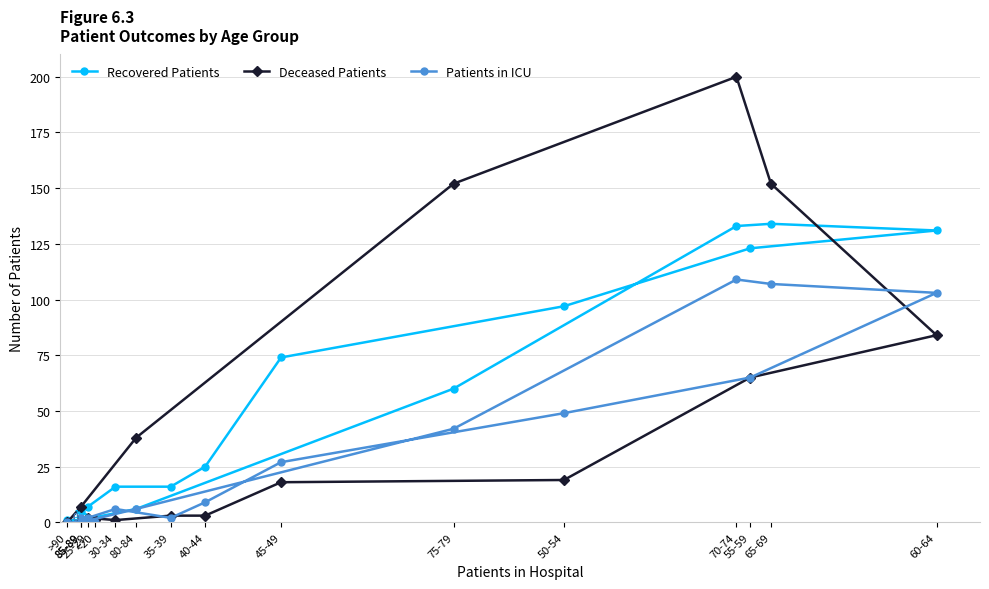

Is it true that Patients in ICU equals 16 at 75-79?

False